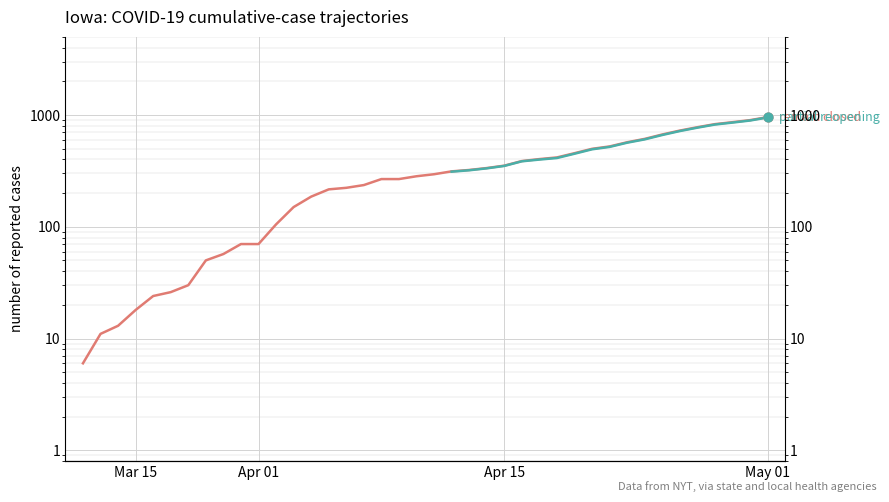

Which series has the largest total across all categories?

remain closed